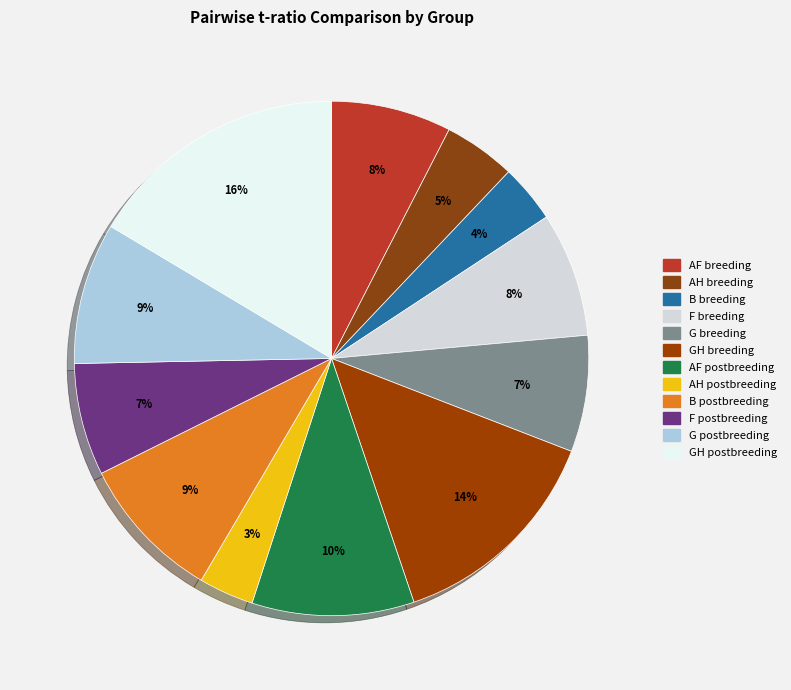

To the nearest percent, what portion does AF breeding represent?

8%